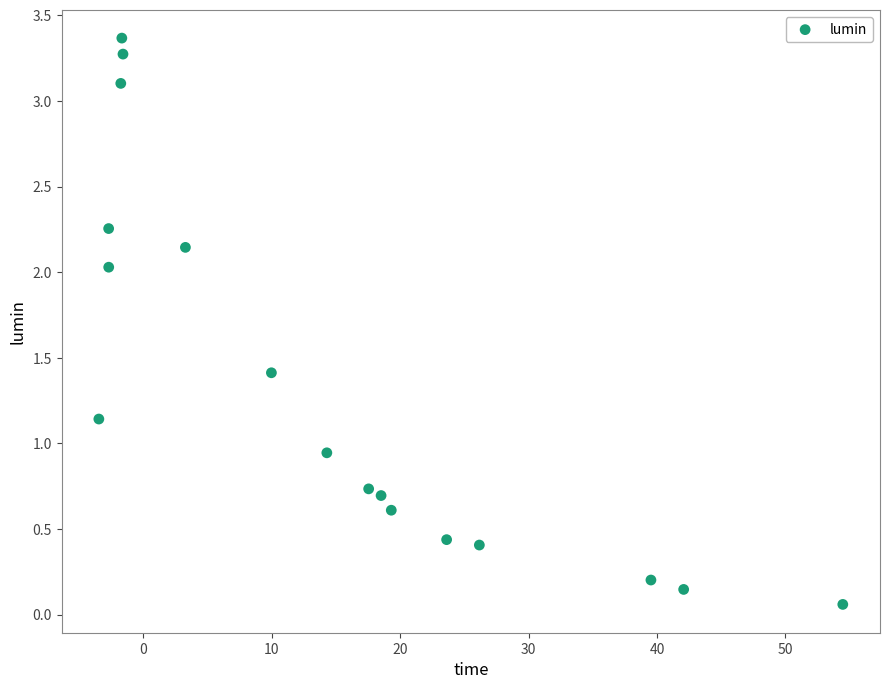

What is the range of Y values (max minus min)?

3.3